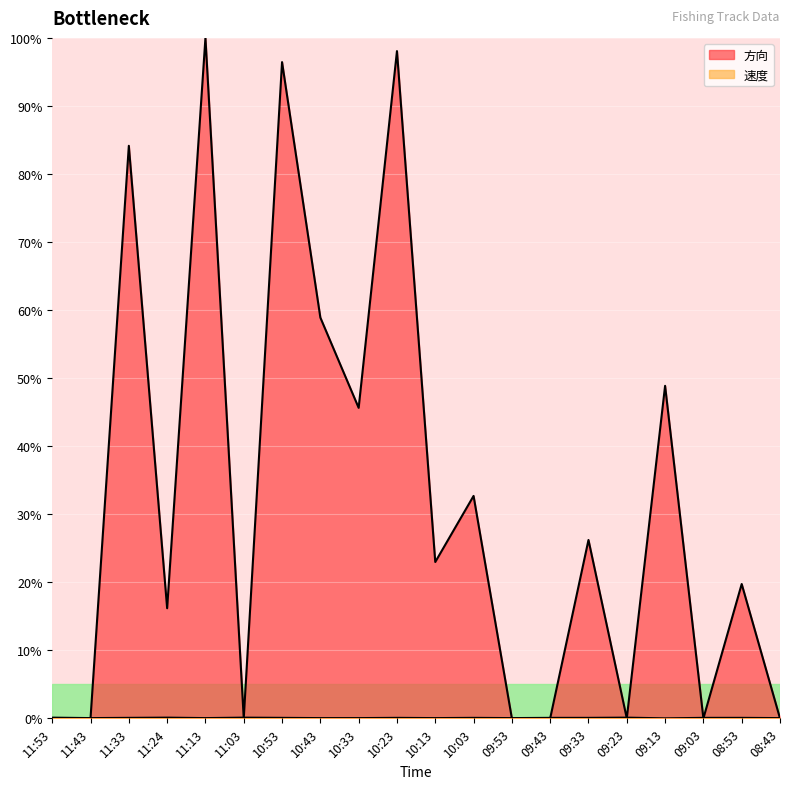

Reading left to right, transcribe all the data shown in this chart.

方向: 11:53=0.0	11:43=0.0	11:33=84.1	11:24=16.2	11:13=100.0	11:03=0.0	10:53=96.4	10:43=58.9	10:33=45.6	10:23=98.1	10:13=23.0	10:03=32.7	09:53=0.0	09:43=0.0	09:33=26.2	09:23=0.0	09:13=48.9	09:03=0.0	08:53=19.7	08:43=0.0
速度: 11:53=0.1	11:43=0.0	11:33=0.1	11:24=0.1	11:13=0.0	11:03=0.1	10:53=0.1	10:43=0.0	10:33=0.0	10:23=0.1	10:13=0.0	10:03=0.1	09:53=0.0	09:43=0.1	09:33=0.1	09:23=0.1	09:13=0.0	09:03=0.1	08:53=0.1	08:43=0.0